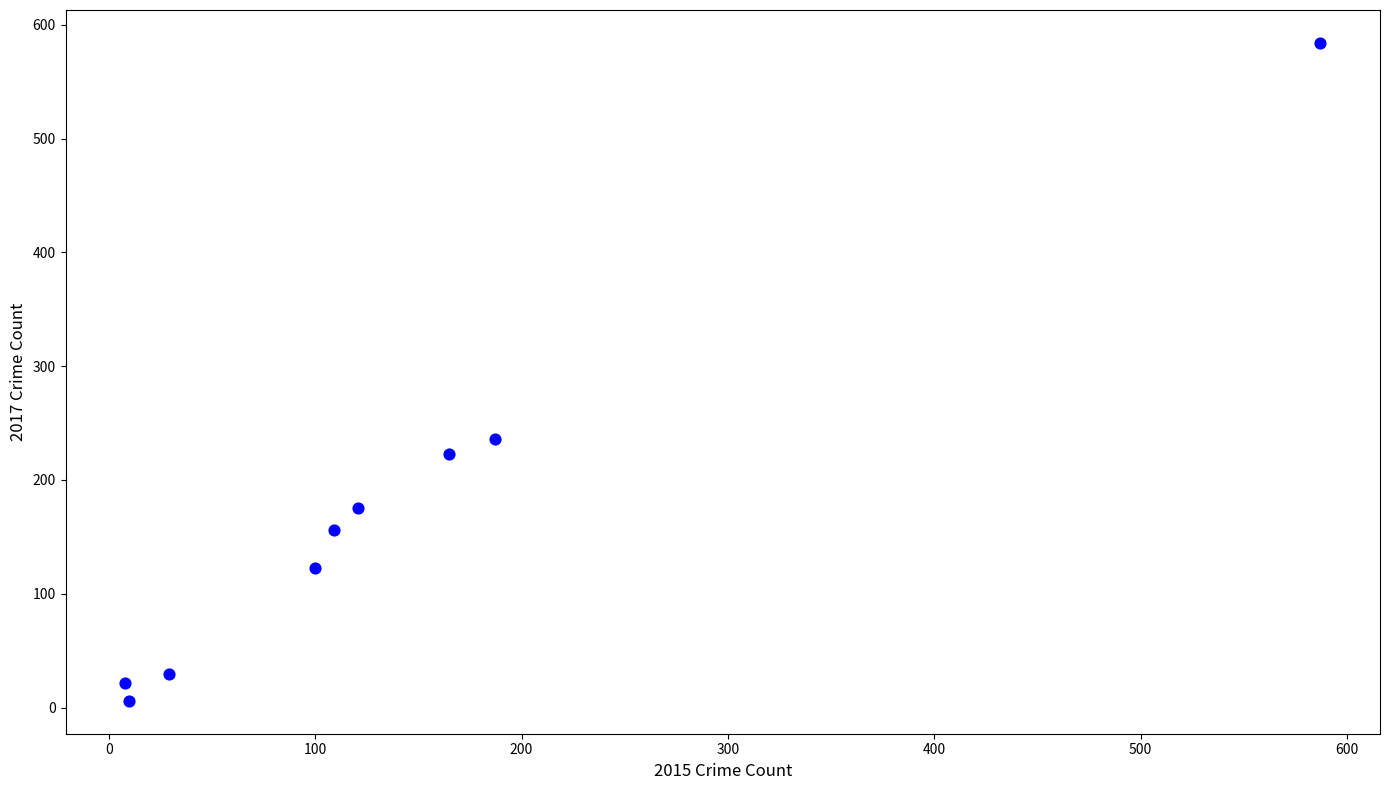

What Y value in the scatter plot is closest to 295?

236